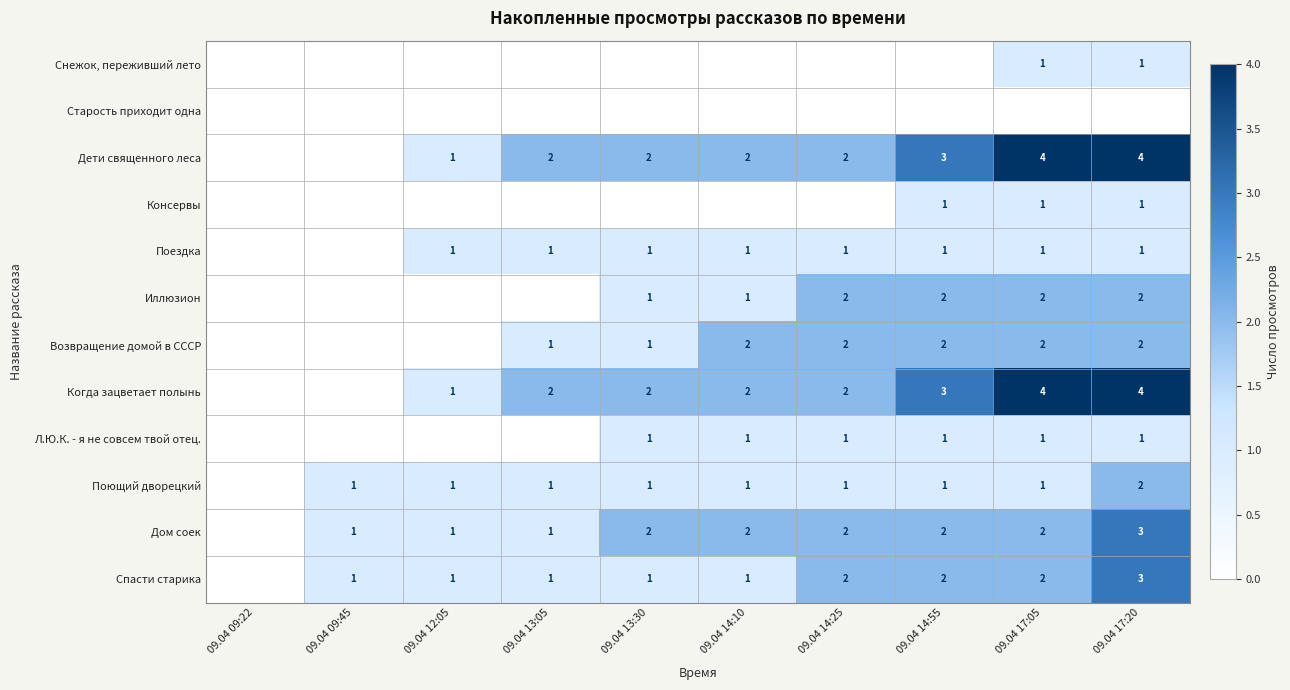

Is it true that Спасти старика equals 2 at 09.04 14:55?

True